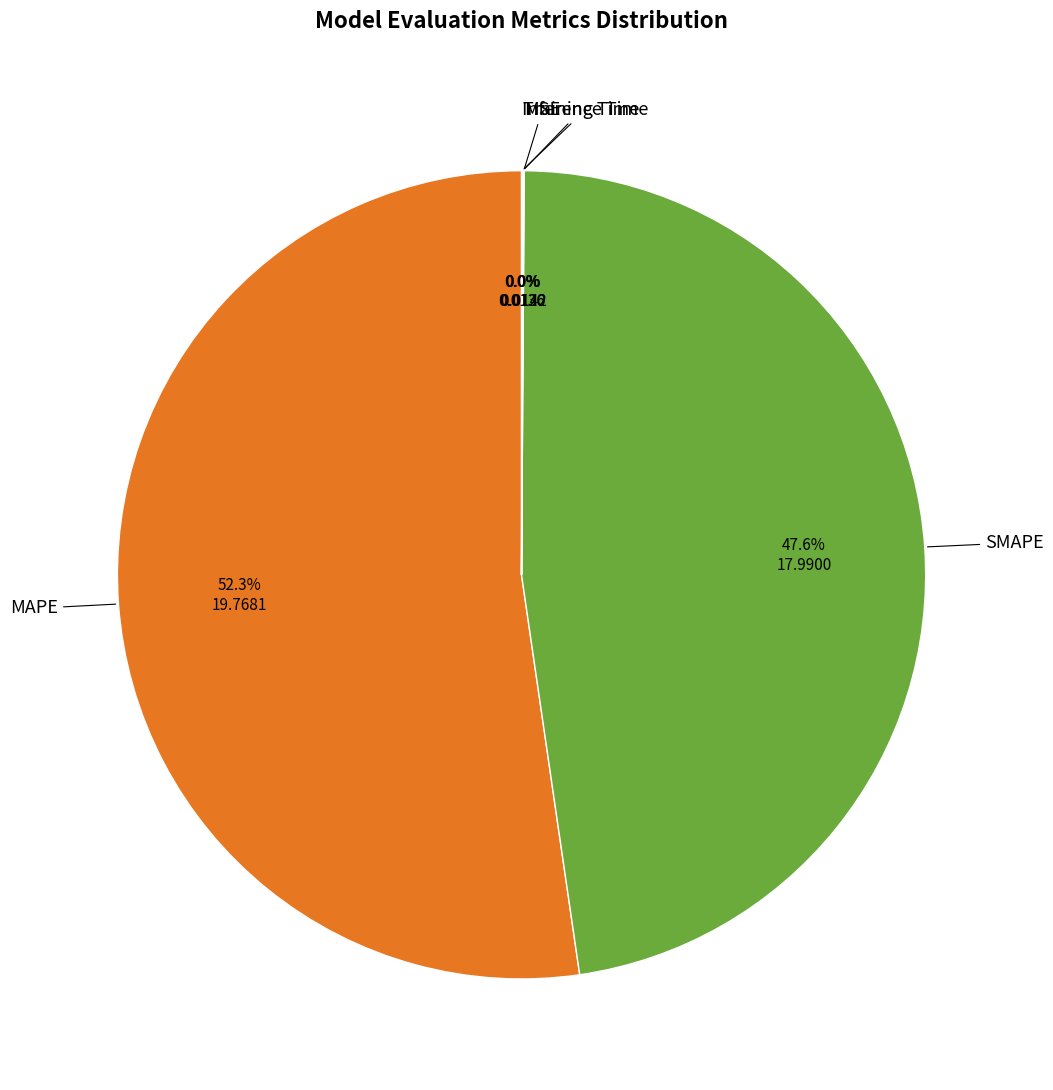

Is there any slice that represents more than half of the pie?

Yes